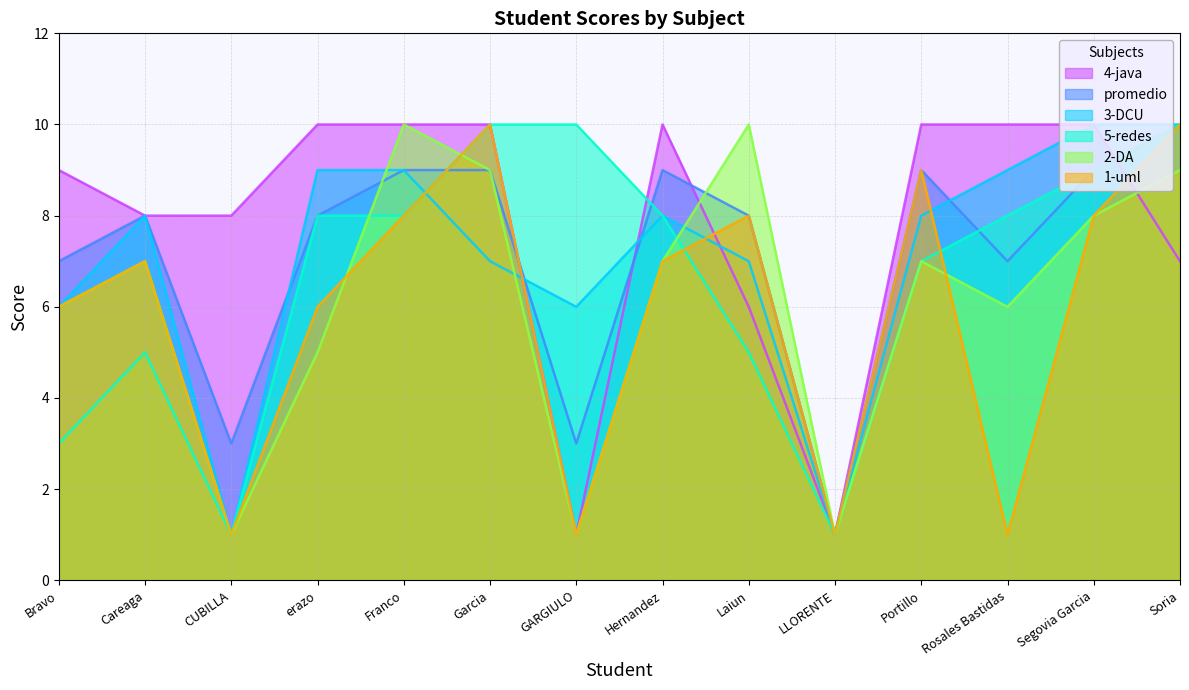

True or false: 2-DA has a value of 8 at Rosales Bastidas.

False